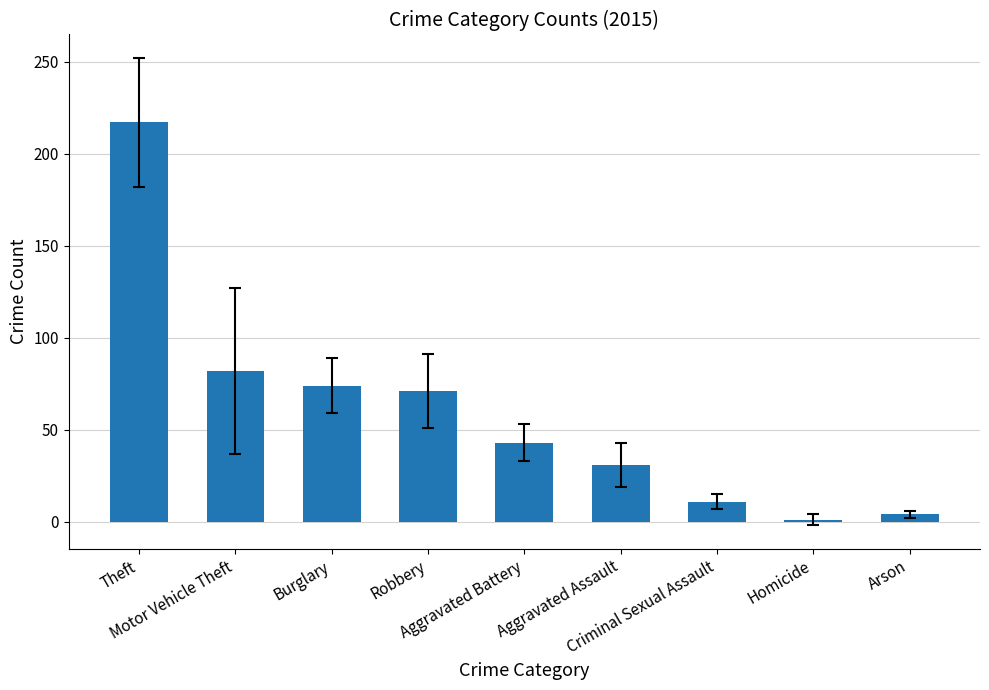

Reading right to left, what are all the values shown in this chart?

4	1	11	31	43	71	74	82	217